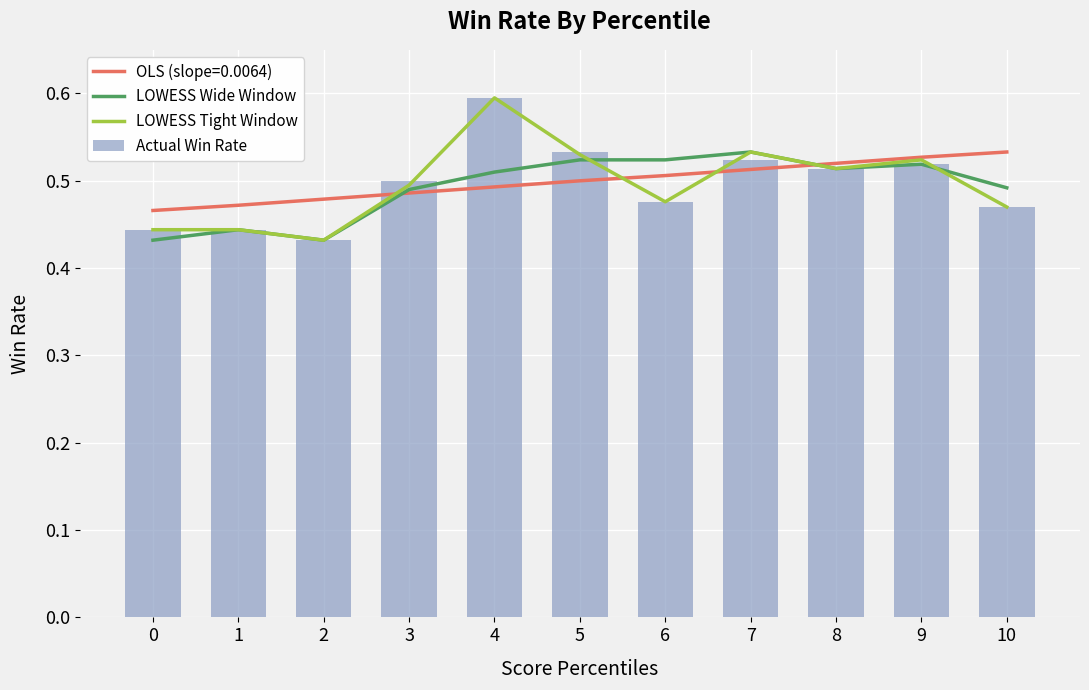

How many Actual Win Rate values are between 0 and 1?

11